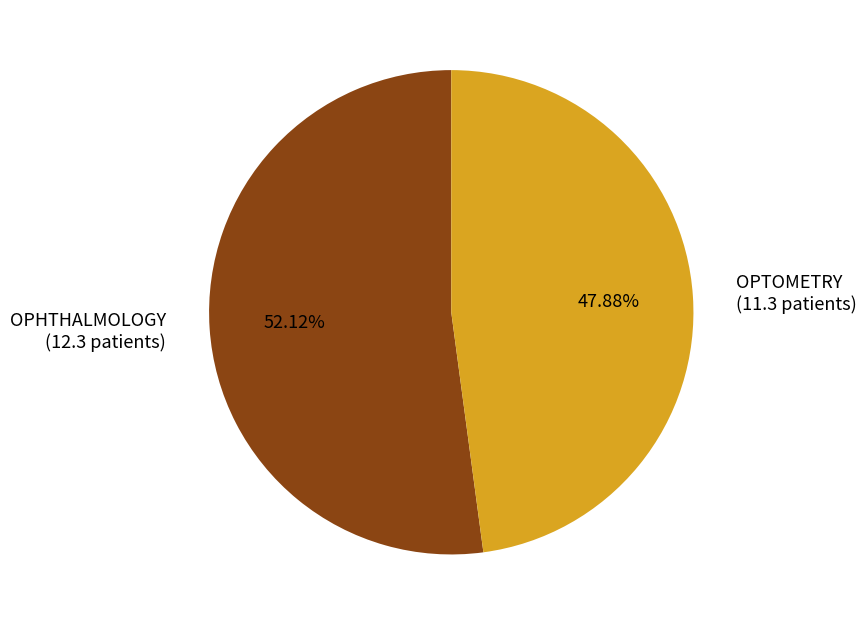

To the nearest percent, what is the average slice percentage?

50%